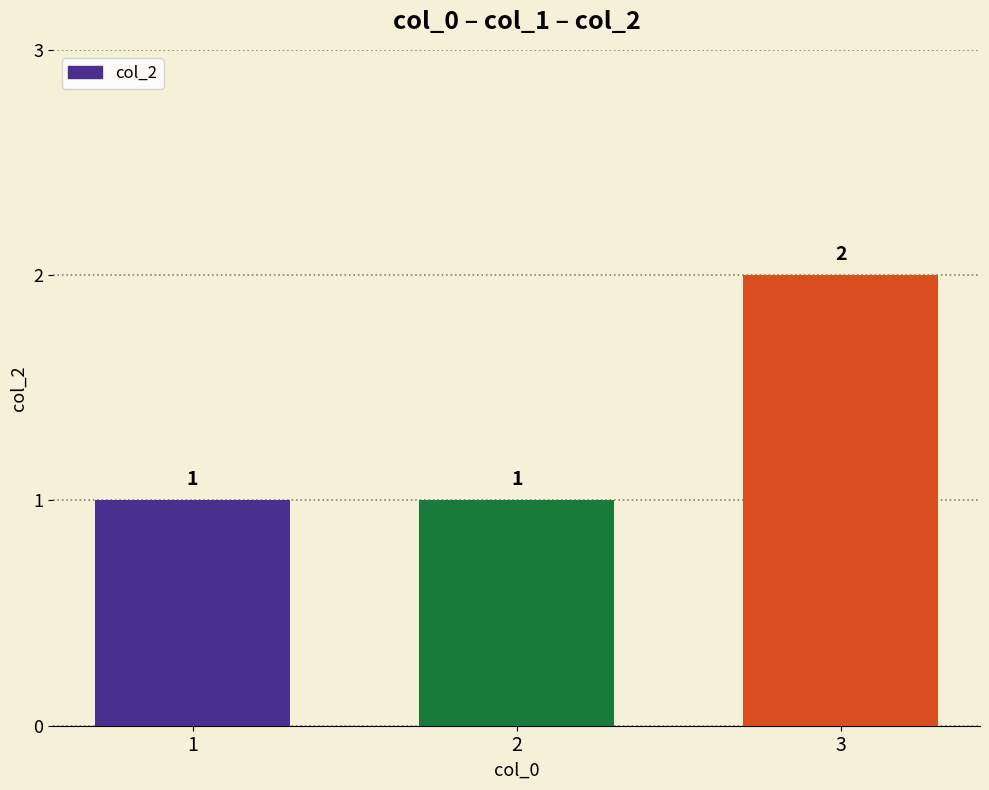

What is the greatest value displayed?

2